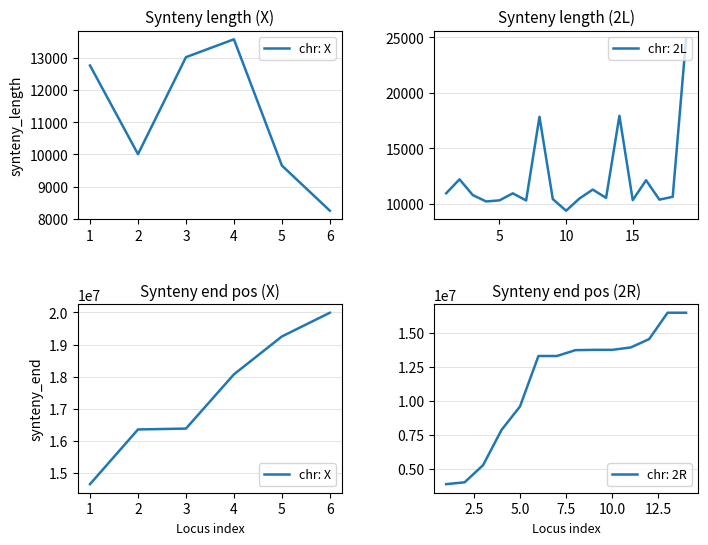

How many lines are shown in the chart?

1